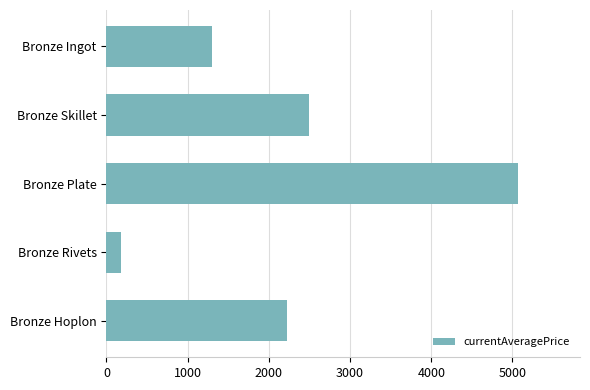

Which category has the highest value across all series?

Bronze Plate